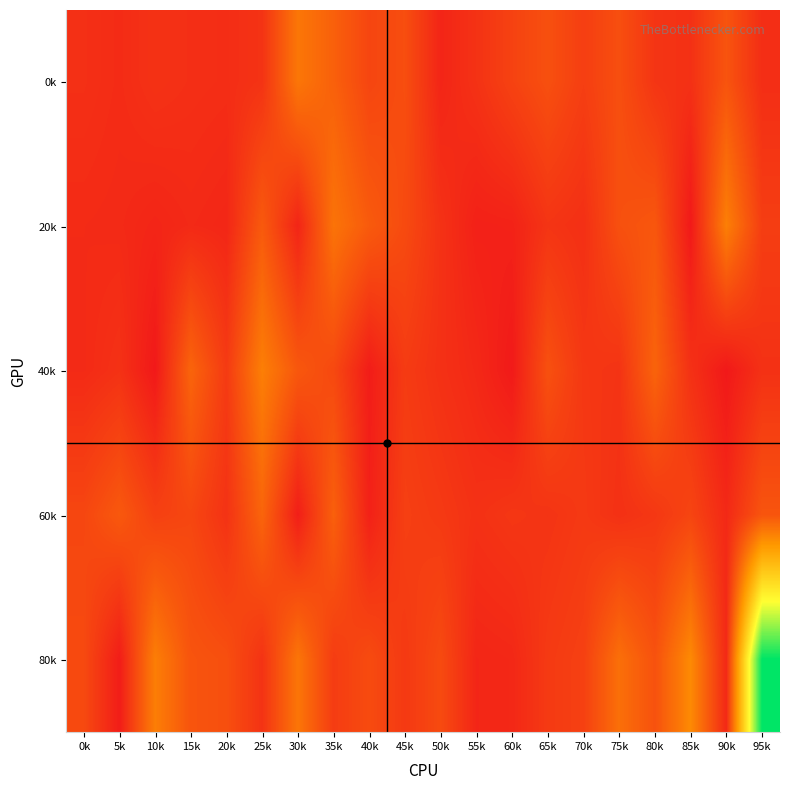

How many distinct data groups are displayed?

5